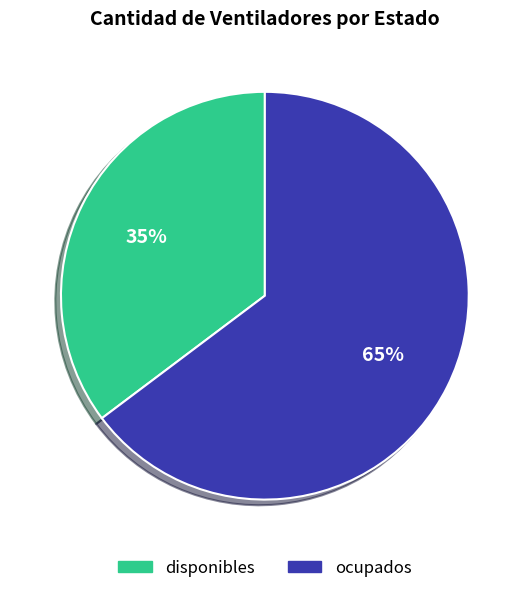

The disponibles slice represents 23% of the pie. True or false?

False